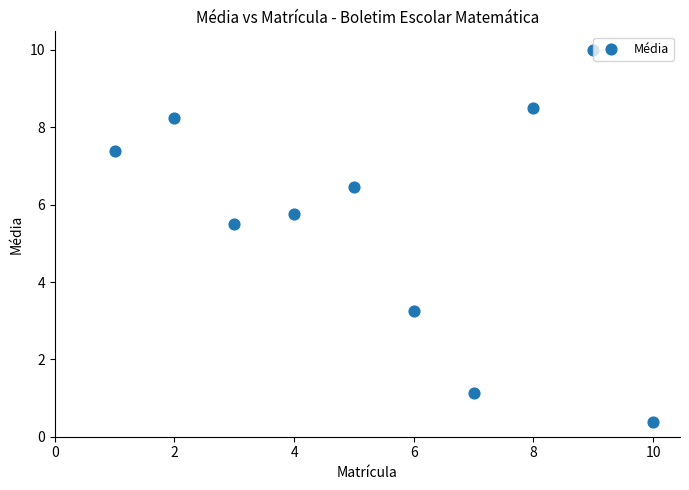

What Y value in the scatter plot is closest to 5?

5.5